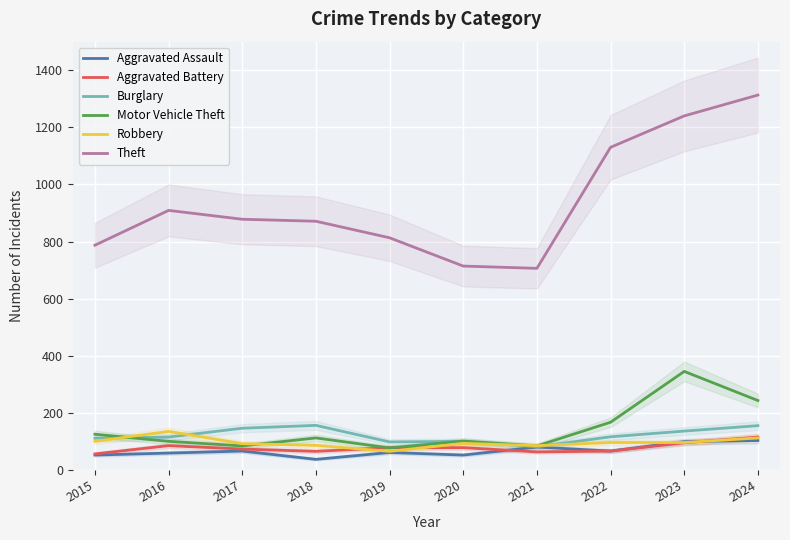

True or false: Robbery and Theft intersect in this chart.

False